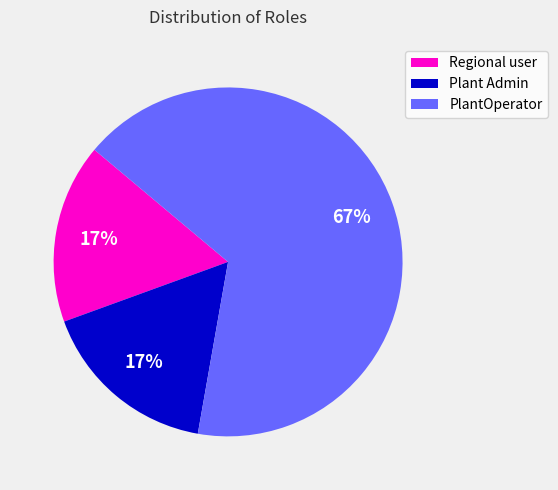

Which slice is the largest?

PlantOperator